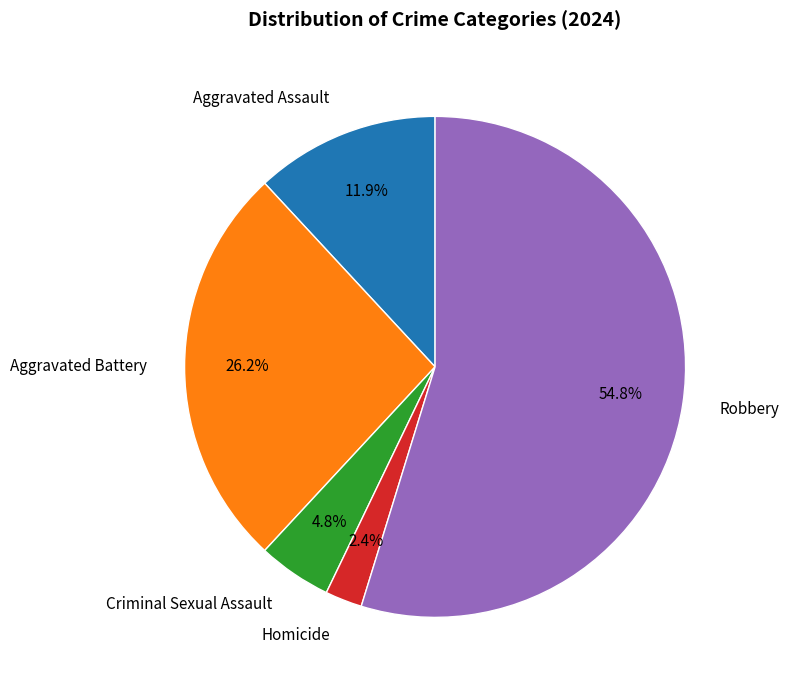

What is the ratio of the value at Aggravated Assault to the value at Aggravated Battery?

0.5